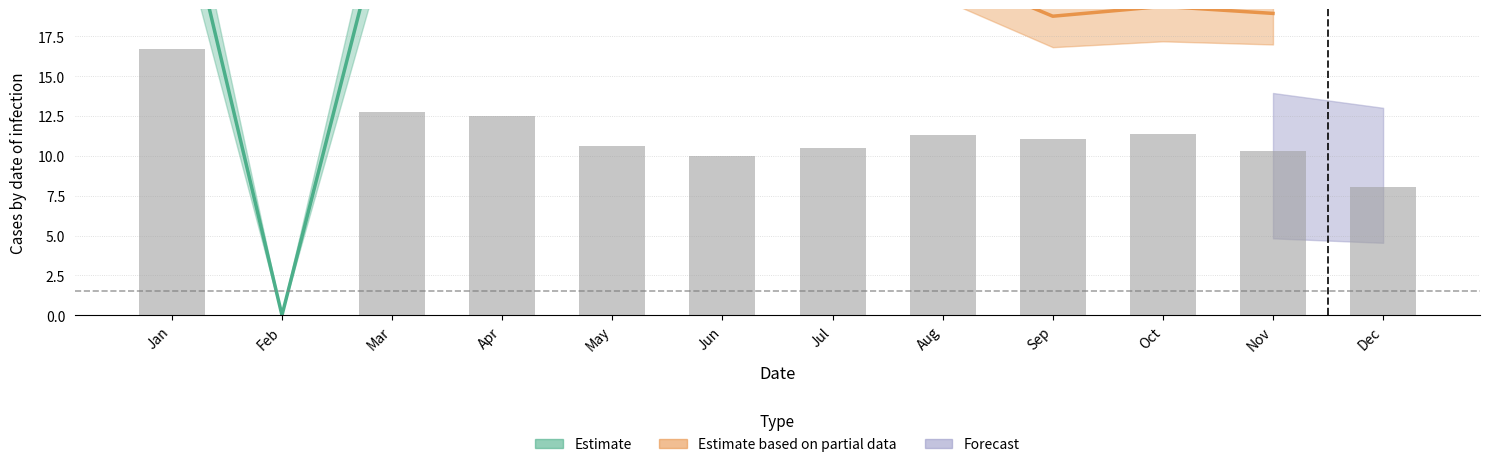

Does the chart contain any negative values?

No